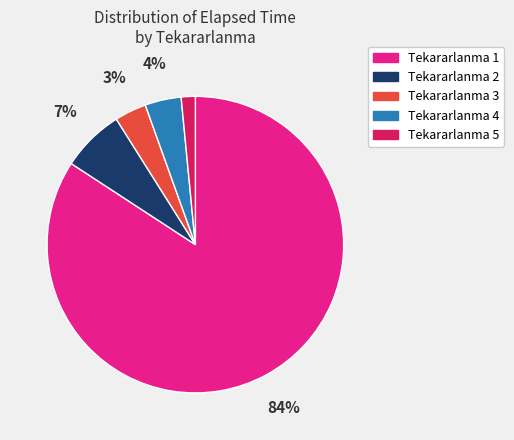

Is there any slice that represents more than half of the pie?

Yes